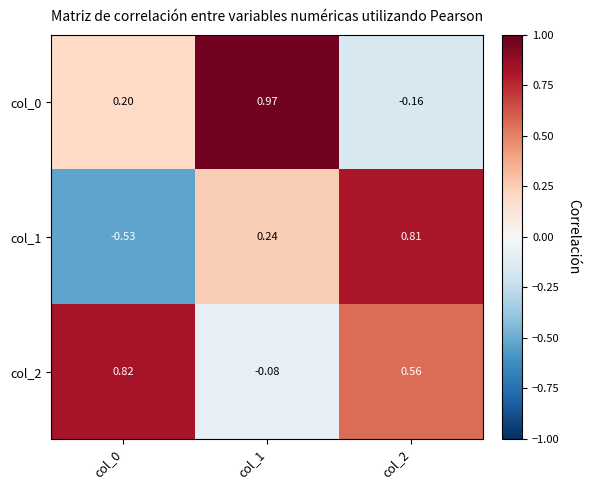

How many values in col_1 are above zero?

2